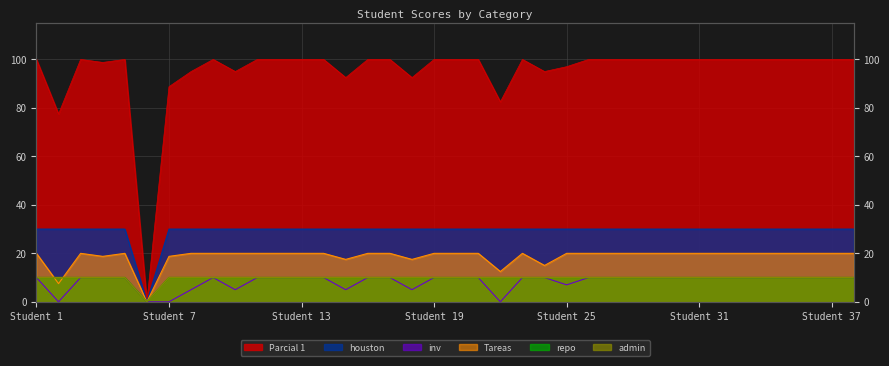

How many data points in Parcial 1 are less than 100?

11